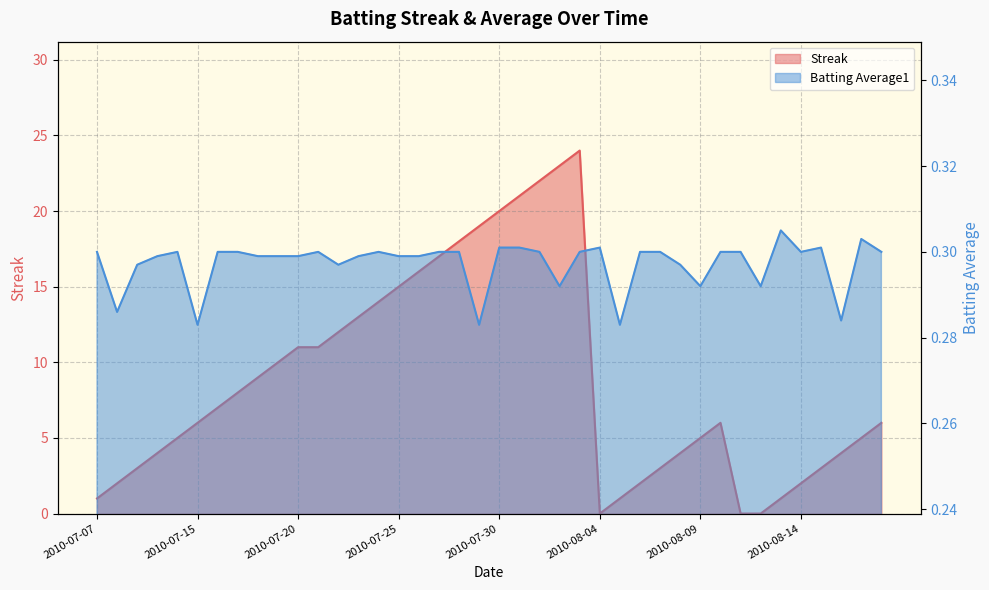

Which category has the highest value in the Streak series?

2010-08-03